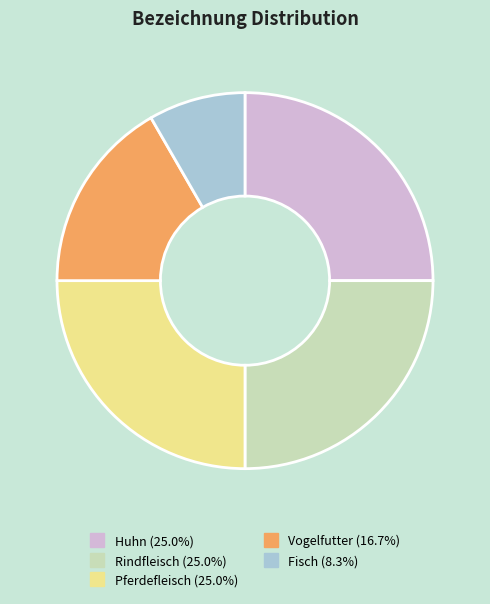

Which slice is the smallest?

Fisch